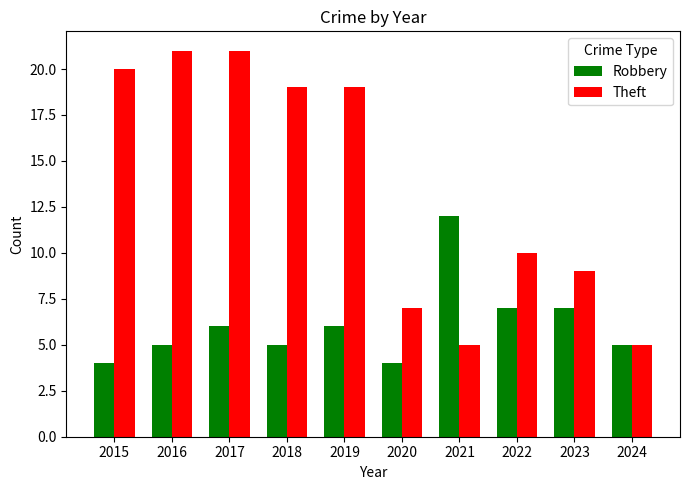

What is the total value across all series at 2018?

24